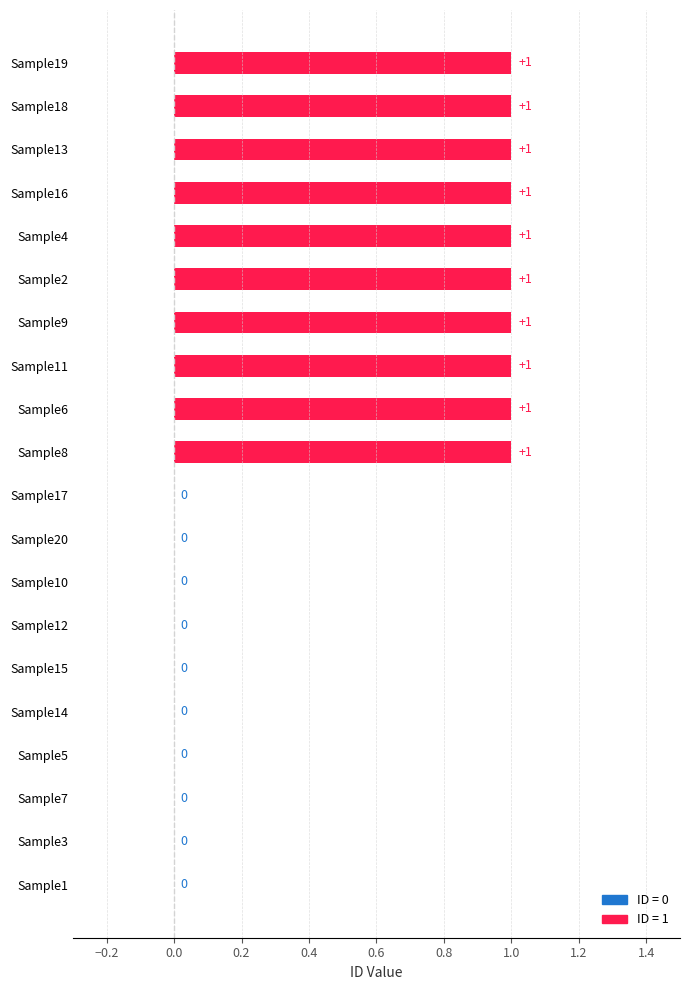

What is the ratio of the value at Sample19 to the value at Sample11?

1.0